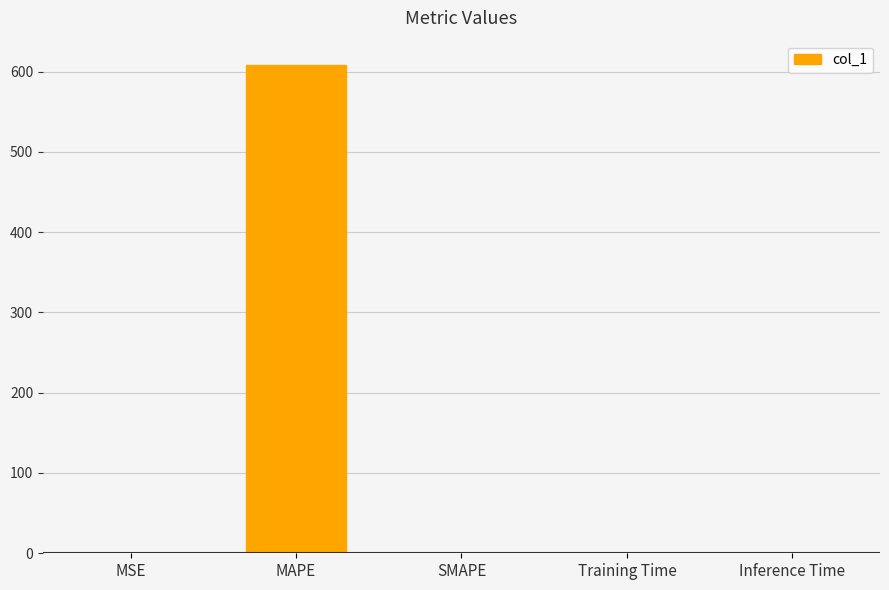

The value at SMAPE is 358.6. True or false?

False